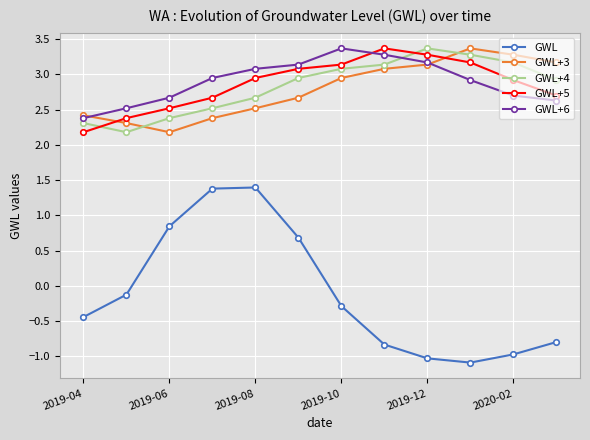

How many interior local peaks does the GWL+4 series have?

1